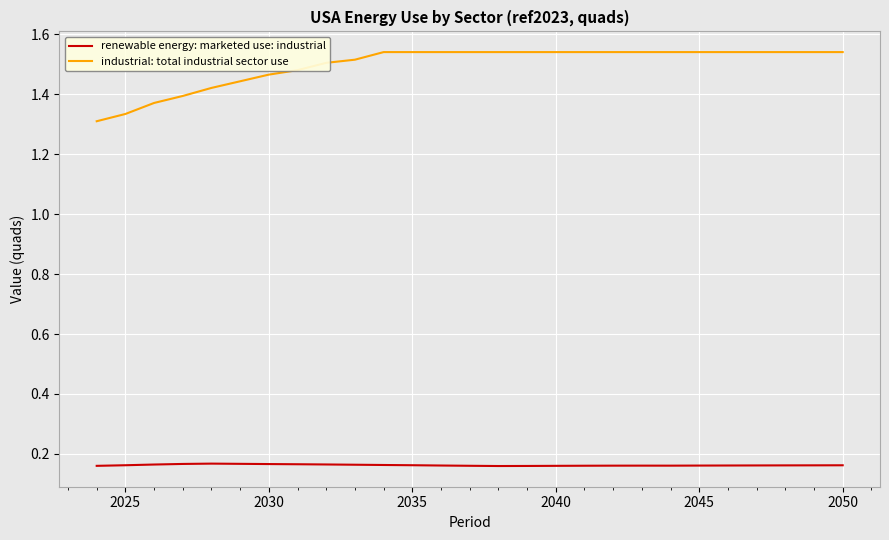

Rank the series by their maximum value, from highest to lowest.

industrial: total industrial sector use, renewable energy: marketed use: industrial